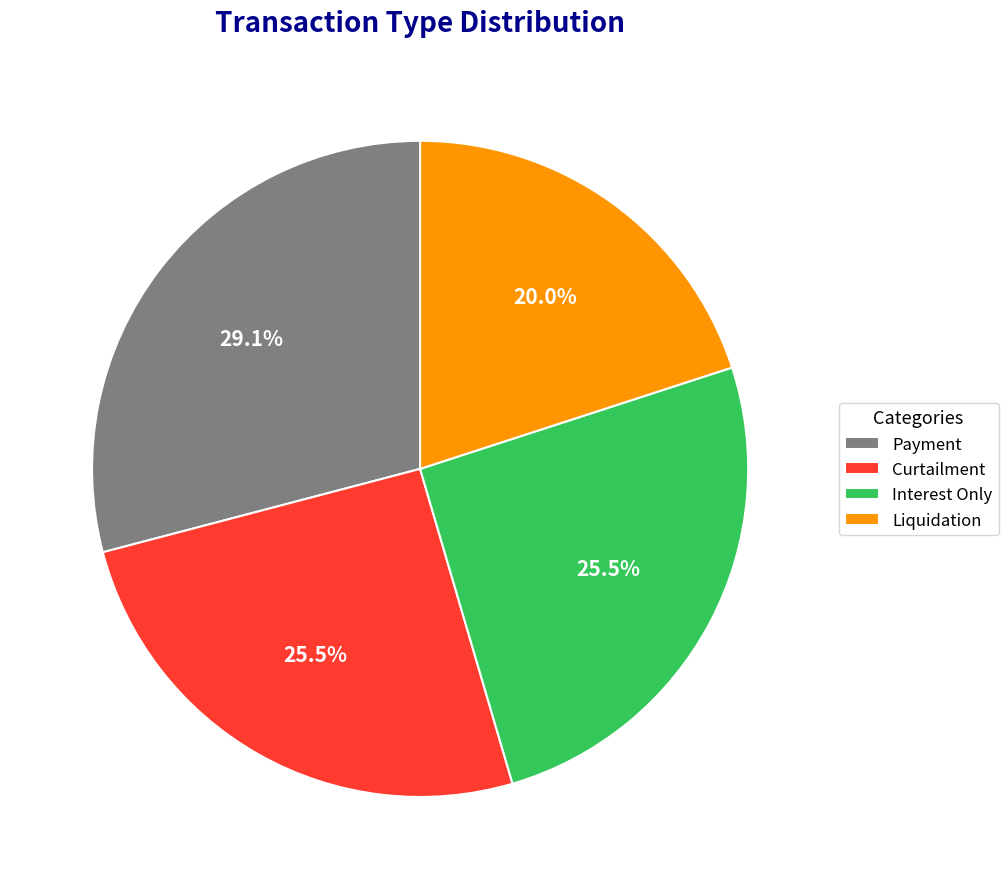

Count the number of slices in the pie.

4